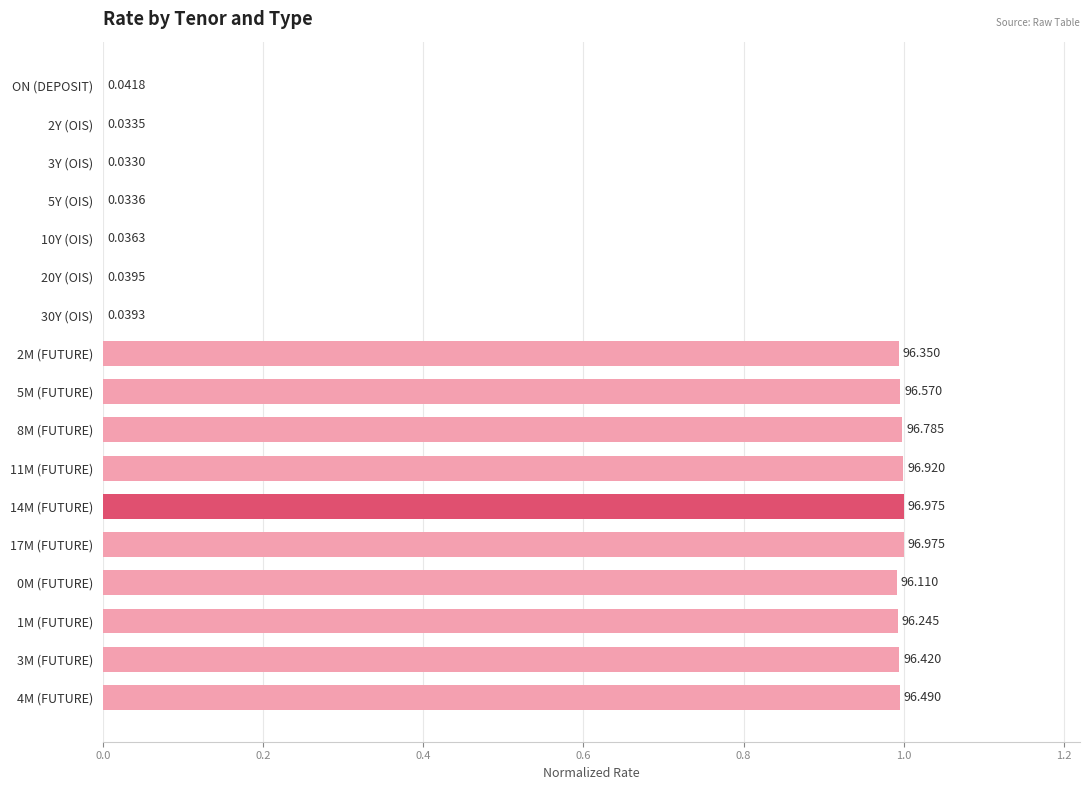

Are the bars horizontal?

Yes